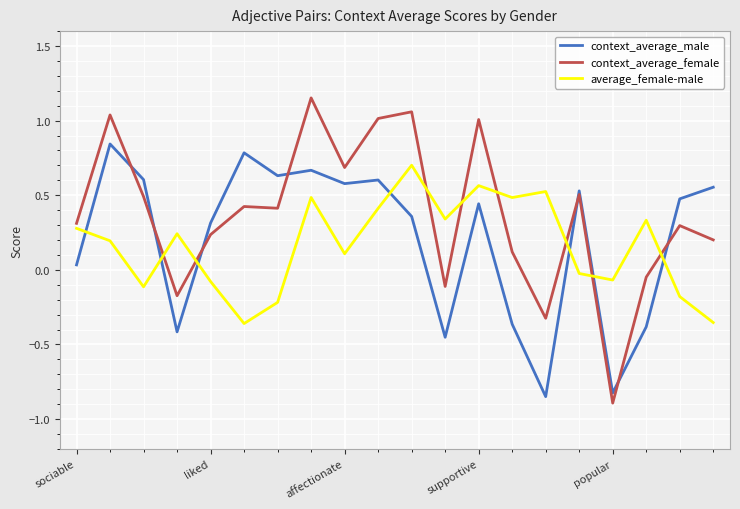

What is the smallest value displayed?

-0.9